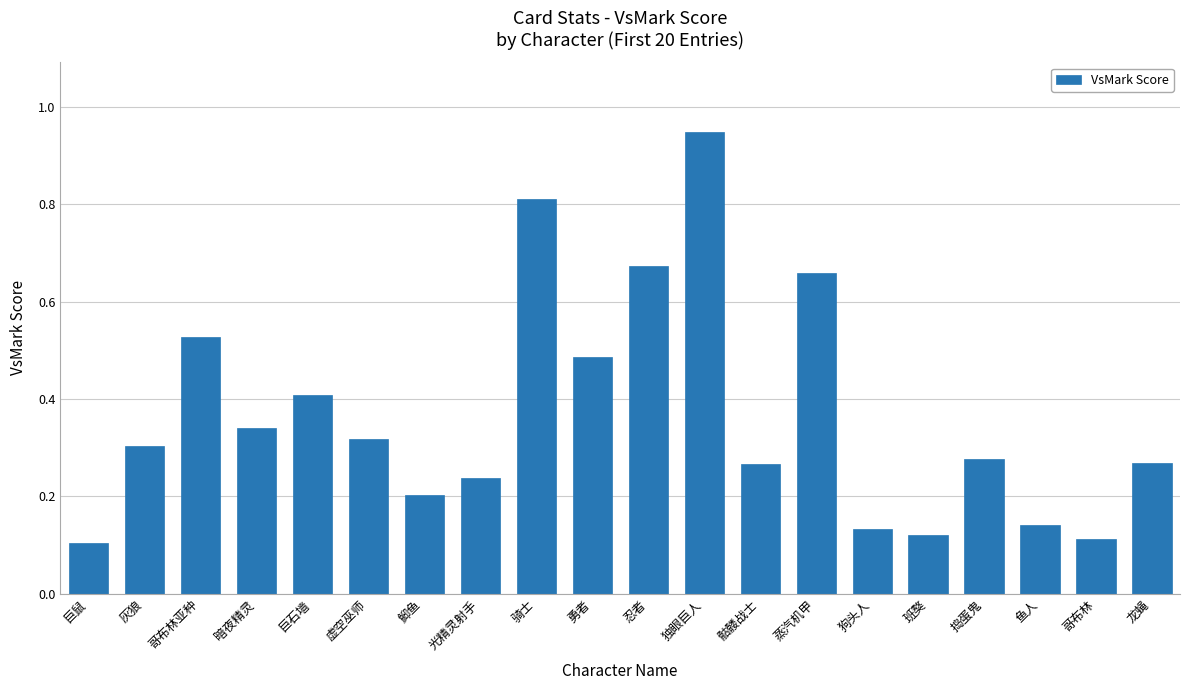

Which category has the highest value across all series?

独眼巨人